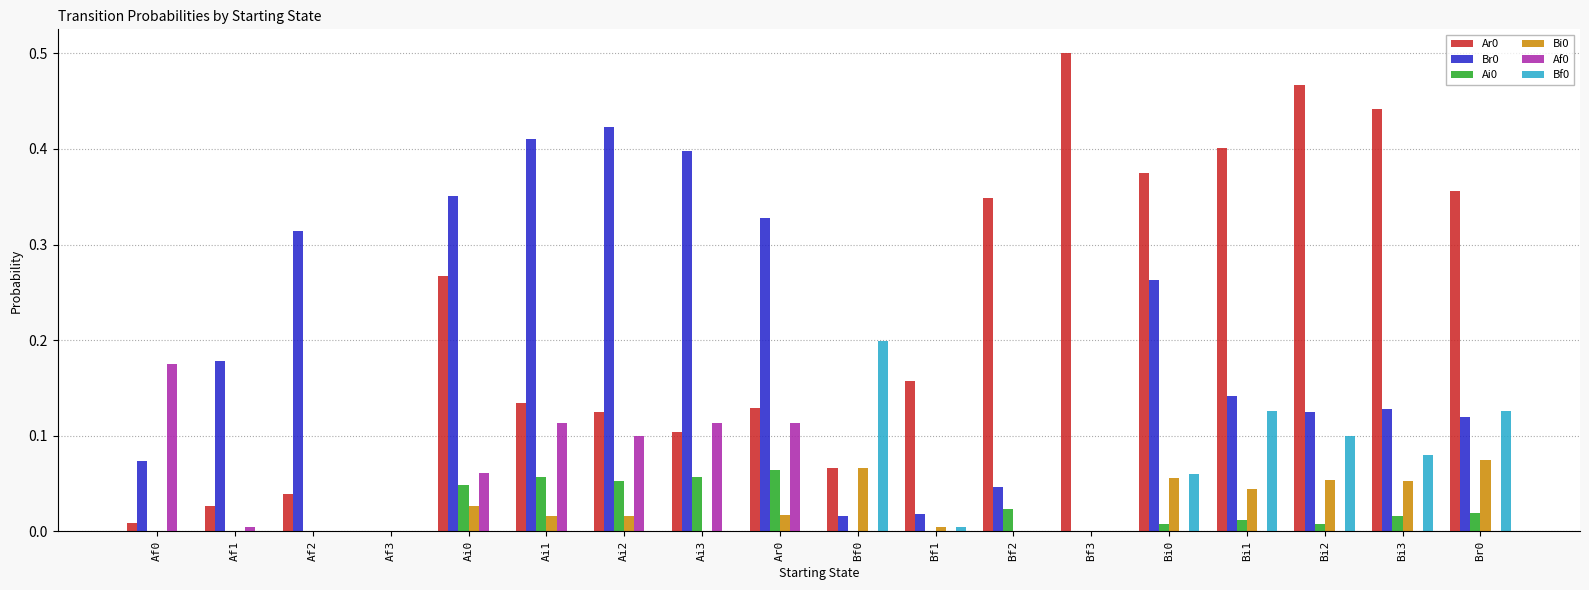

What is the total value across all series at Ai3?

0.7